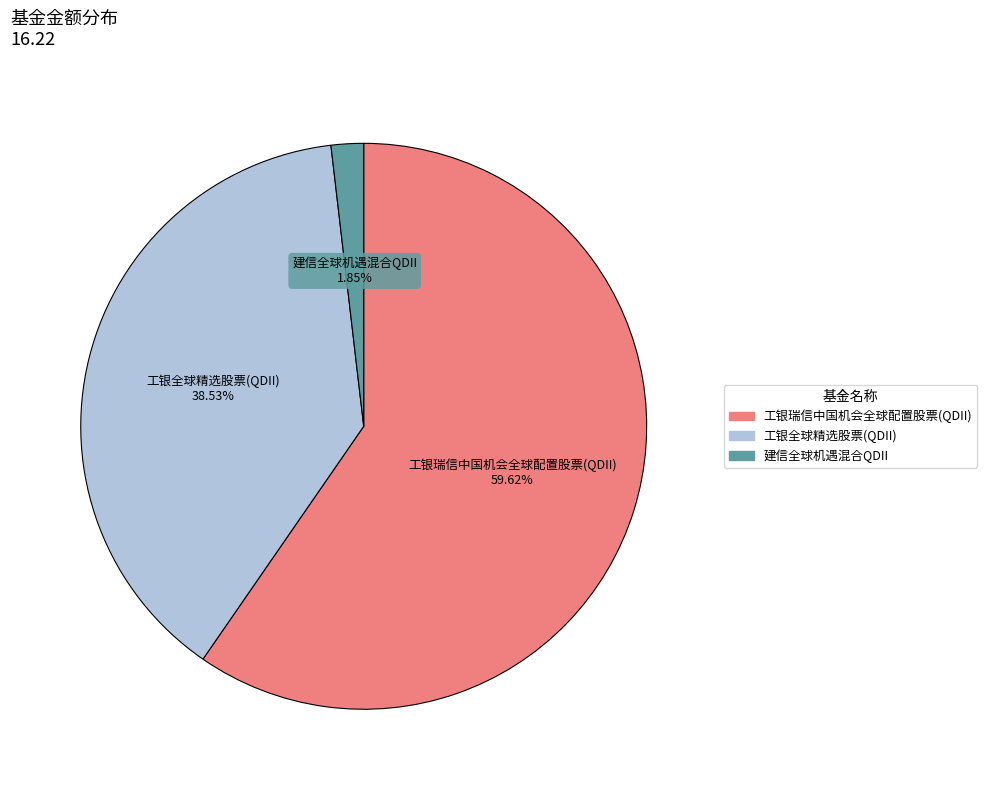

Is the sum of 工银全球精选股票(QDII) and 建信全球机遇混合QDII greater than half?

No